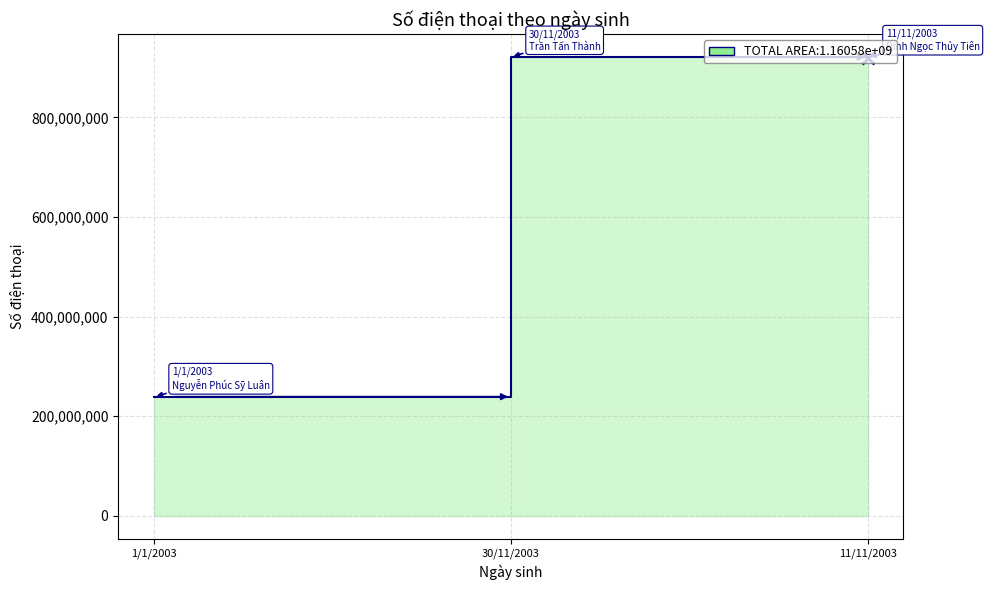

Reading right to left, what are all the values shown in this chart?

920391032	921389212	239193812